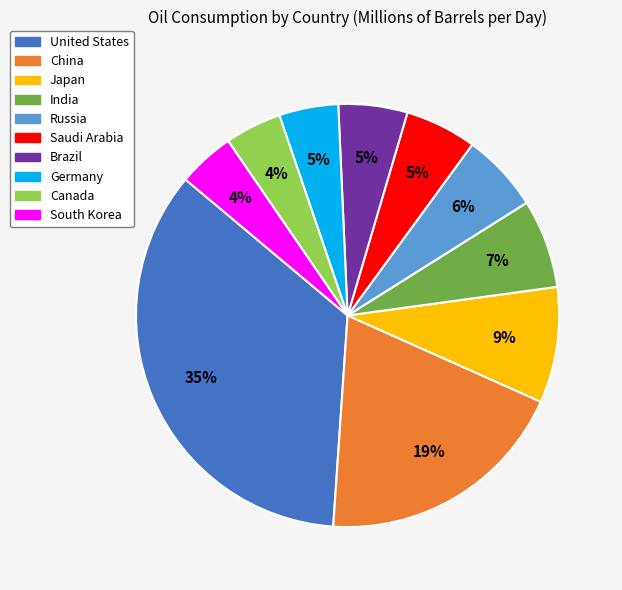

To the nearest percent, what percentage of the pie is Japan?

9%